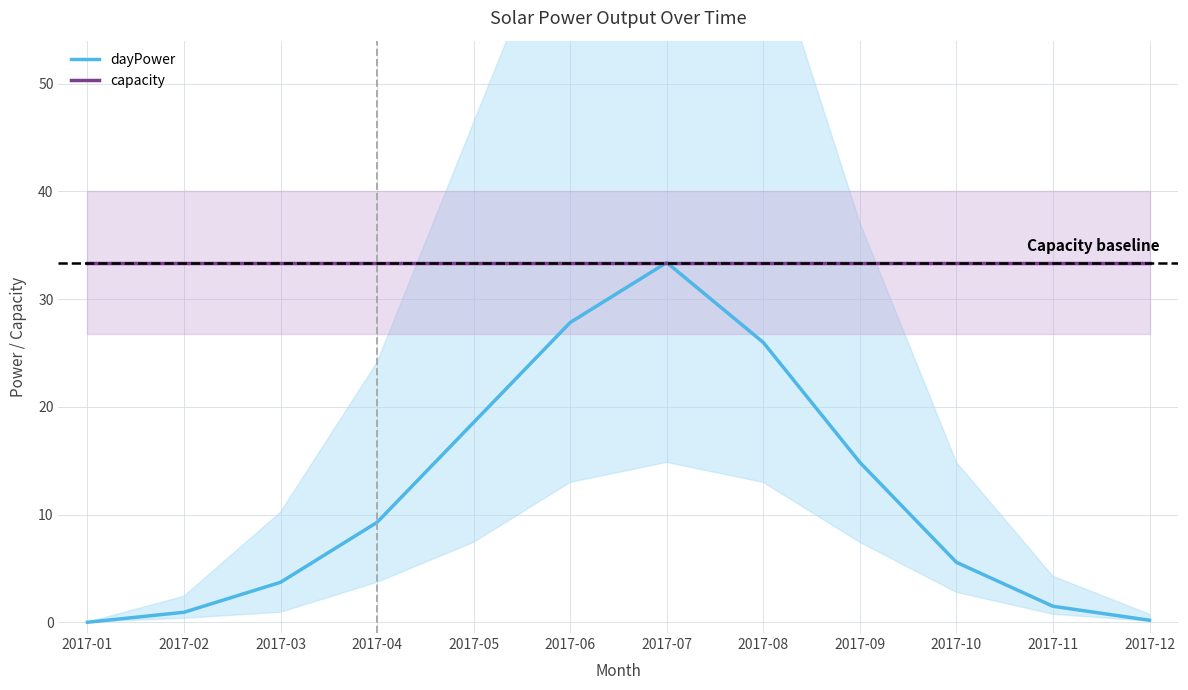

How many categories are shown in the chart?

12